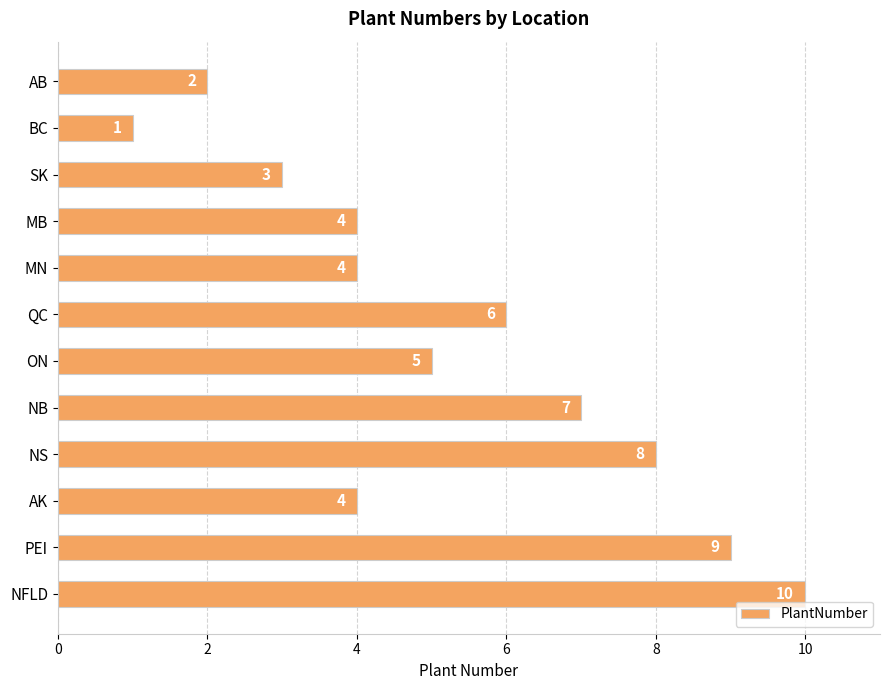

Where is the data nearest to the value 5?

ON